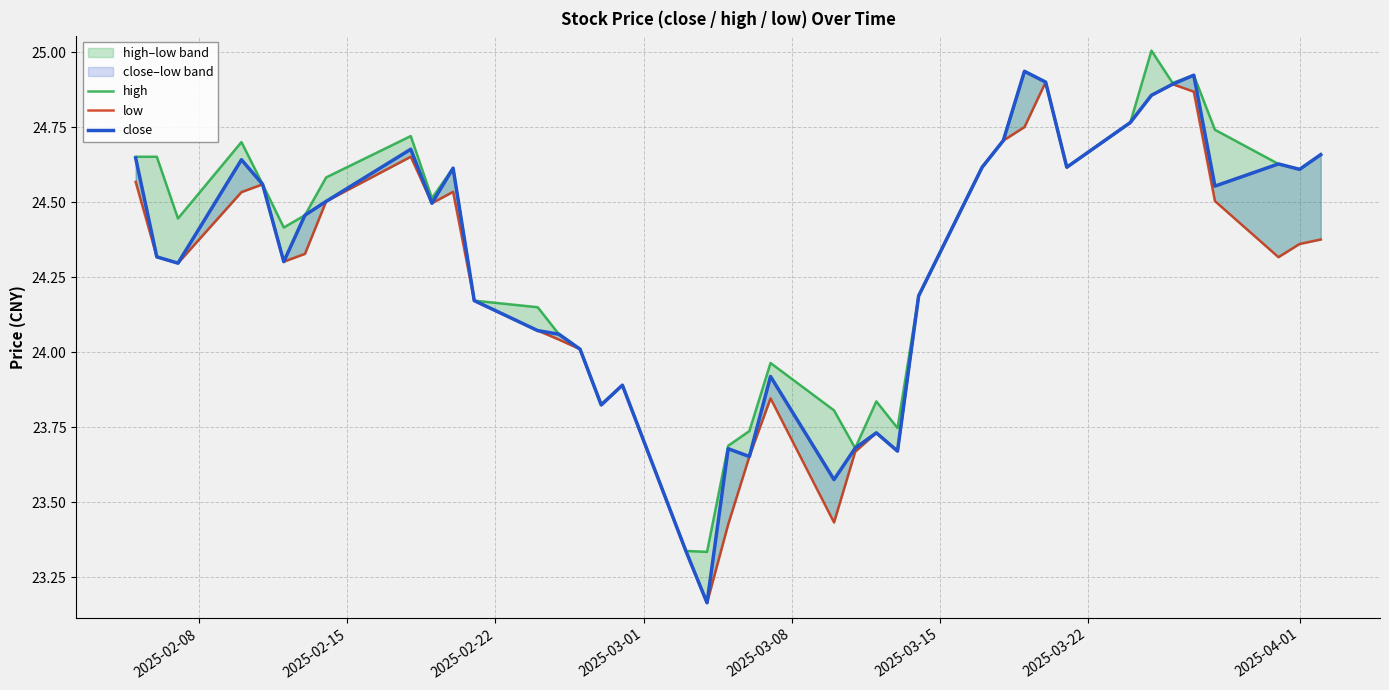

How many lines are shown in the chart?

3